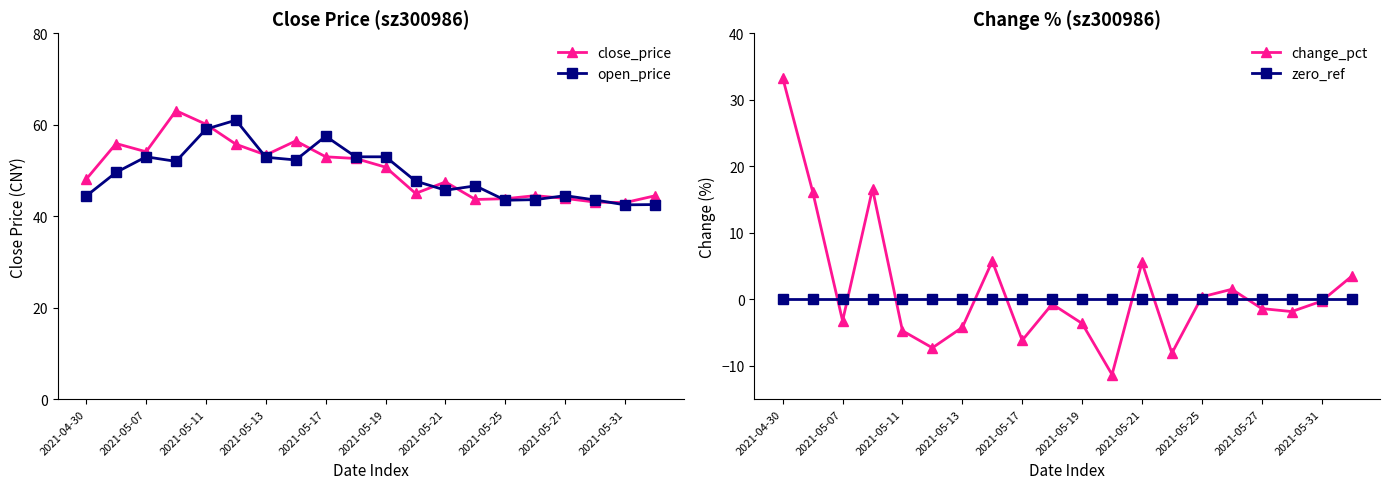

True or false: open_price has more than 0 interior local peaks.

True